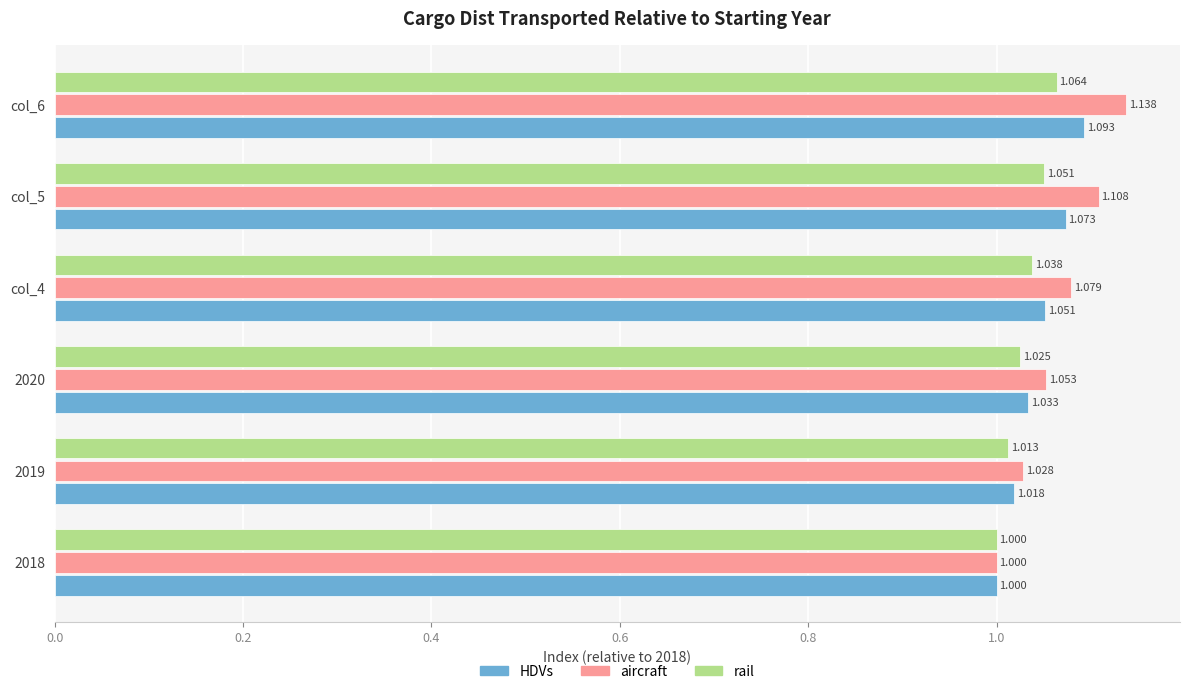

Which series has the largest total across all categories?

aircraft